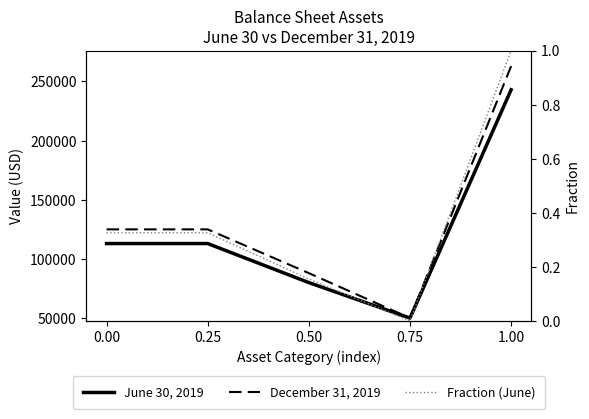

What is the greatest value displayed?

263000.0